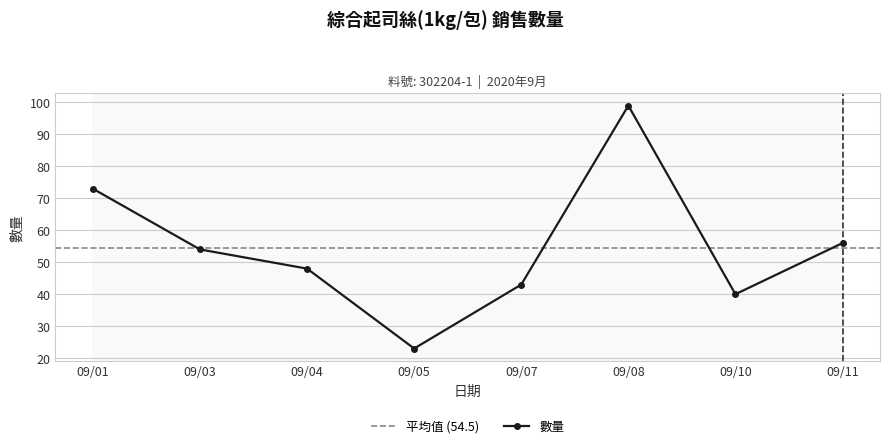

Rank the categories by 數量 value from highest to lowest.

09/08, 09/01, 09/11, 09/03, 09/04, 09/07, 09/10, 09/05